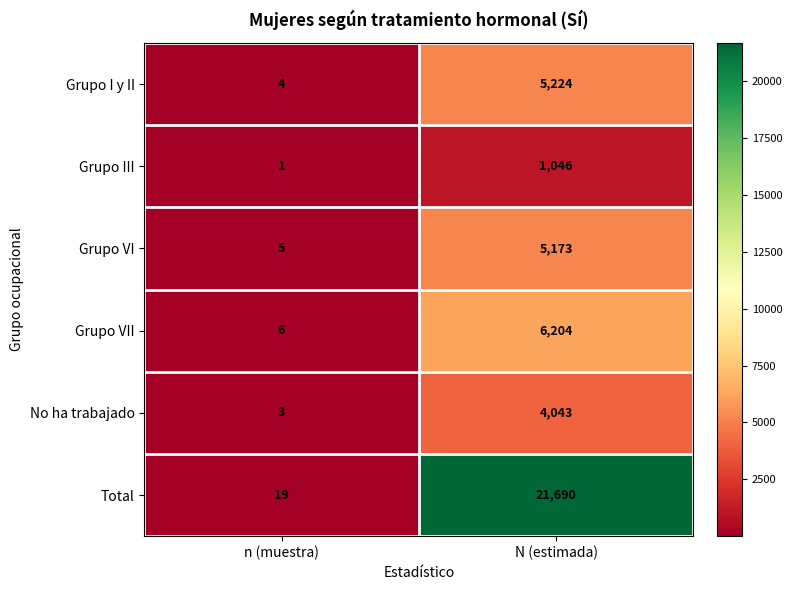

Which series changed the most between n (muestra) and N (estimada)?

Total